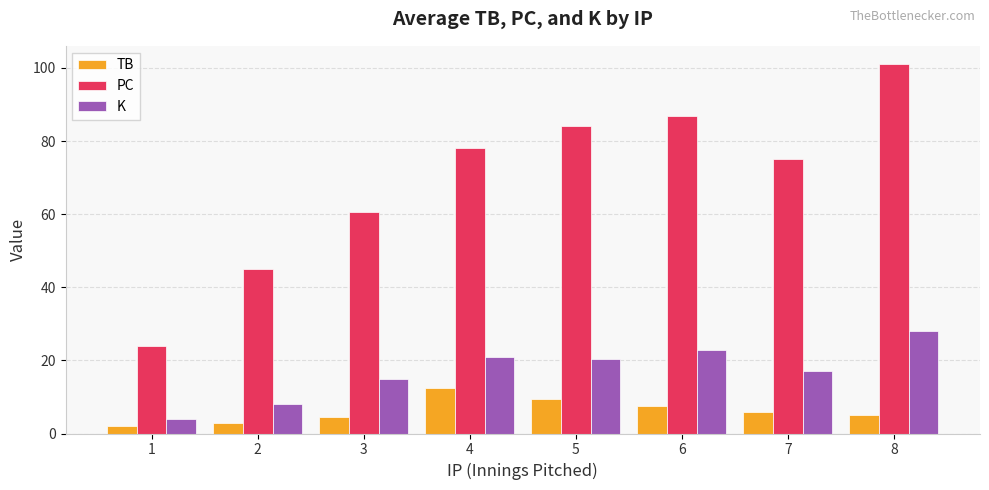

Rank the series by their average value, from highest to lowest.

PC, K, TB